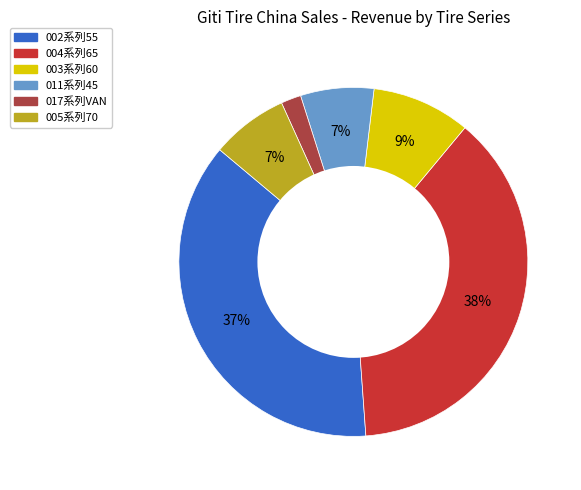

To the nearest percent, what is the difference between the largest and smallest slice percentages?

36%